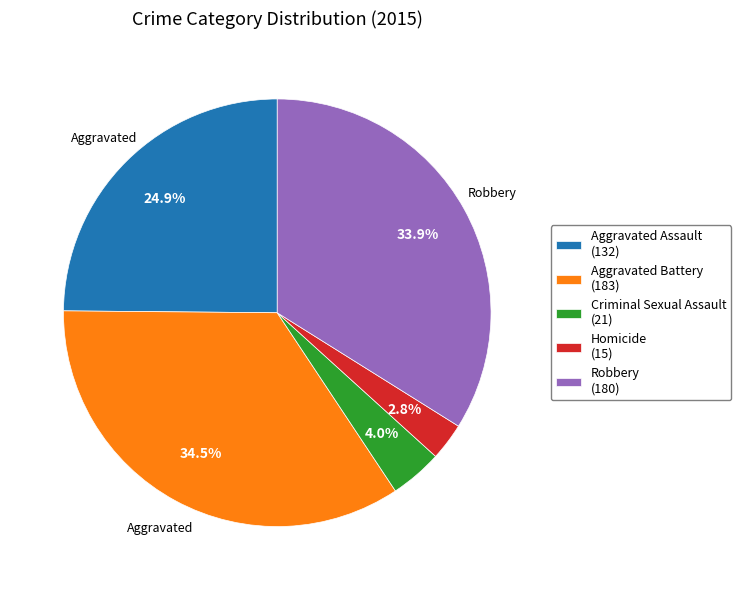

Do Criminal Sexual Assault and Aggravated Battery together represent more than half of the pie?

No